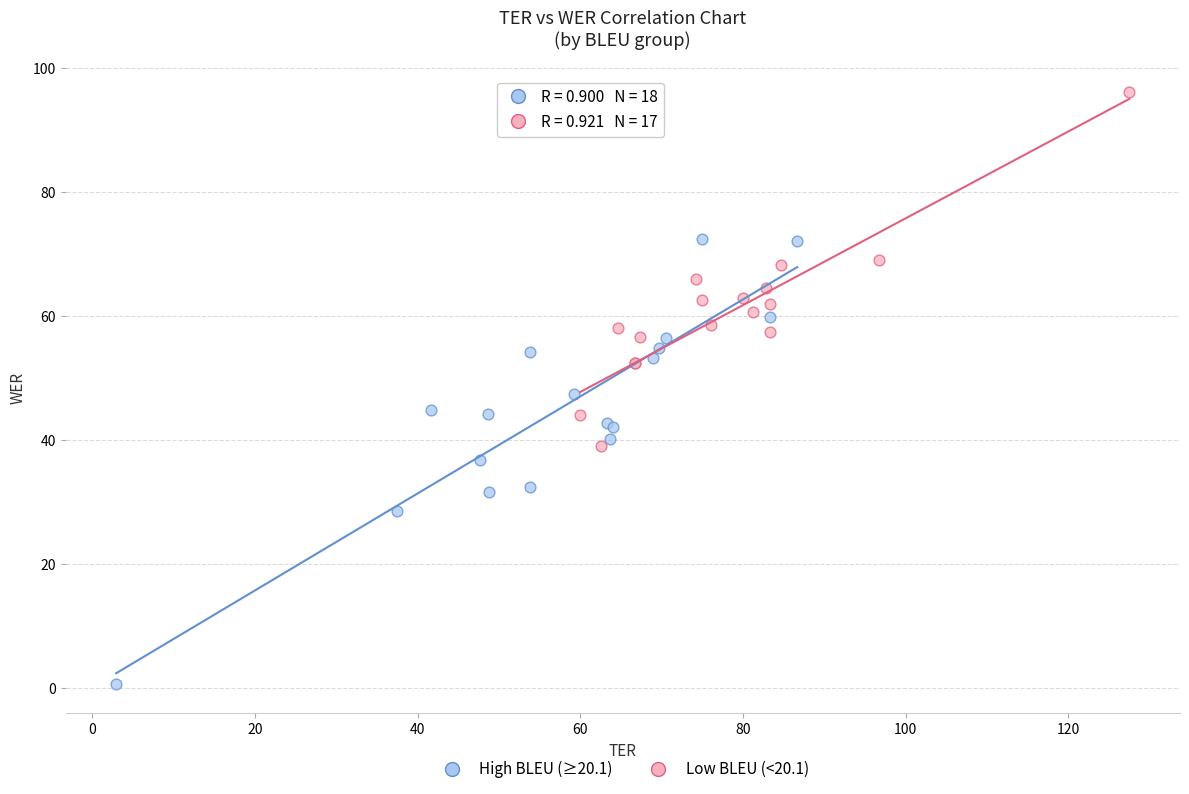

Which series reaches the maximum Y coordinate?

Low BLEU (<20.1)